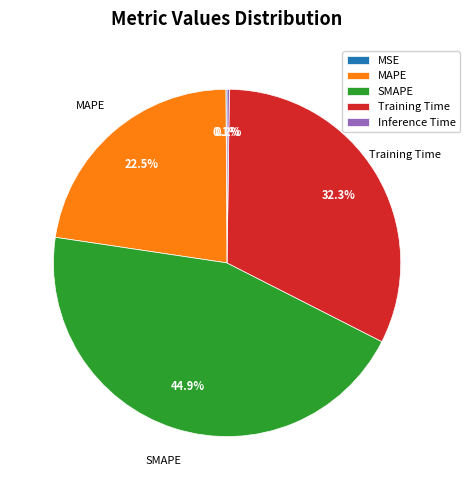

Between Training Time and MAPE, which is larger?

Training Time